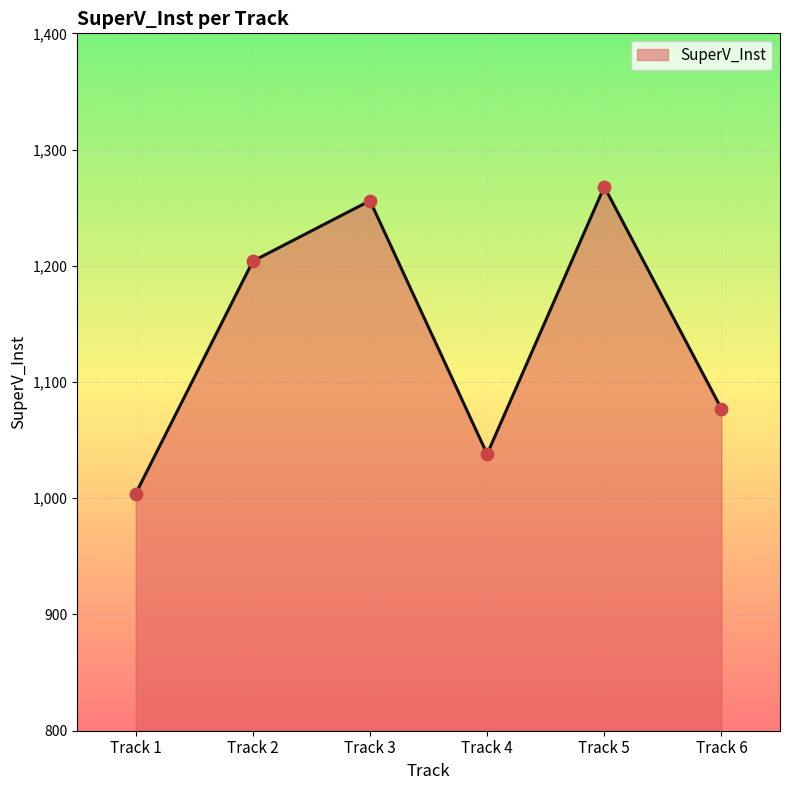

What is the change in value from Track 4 to Track 6?

+39